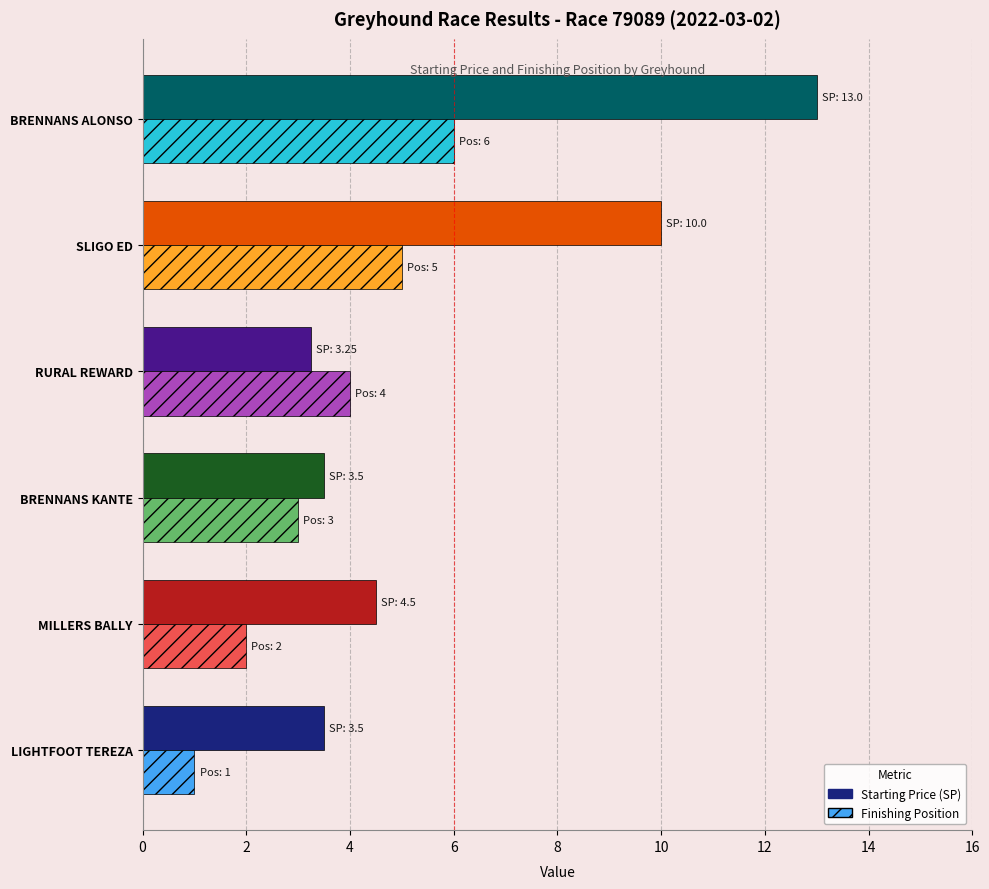

Which label corresponds to the largest value in the chart?

BRENNANS ALONSO